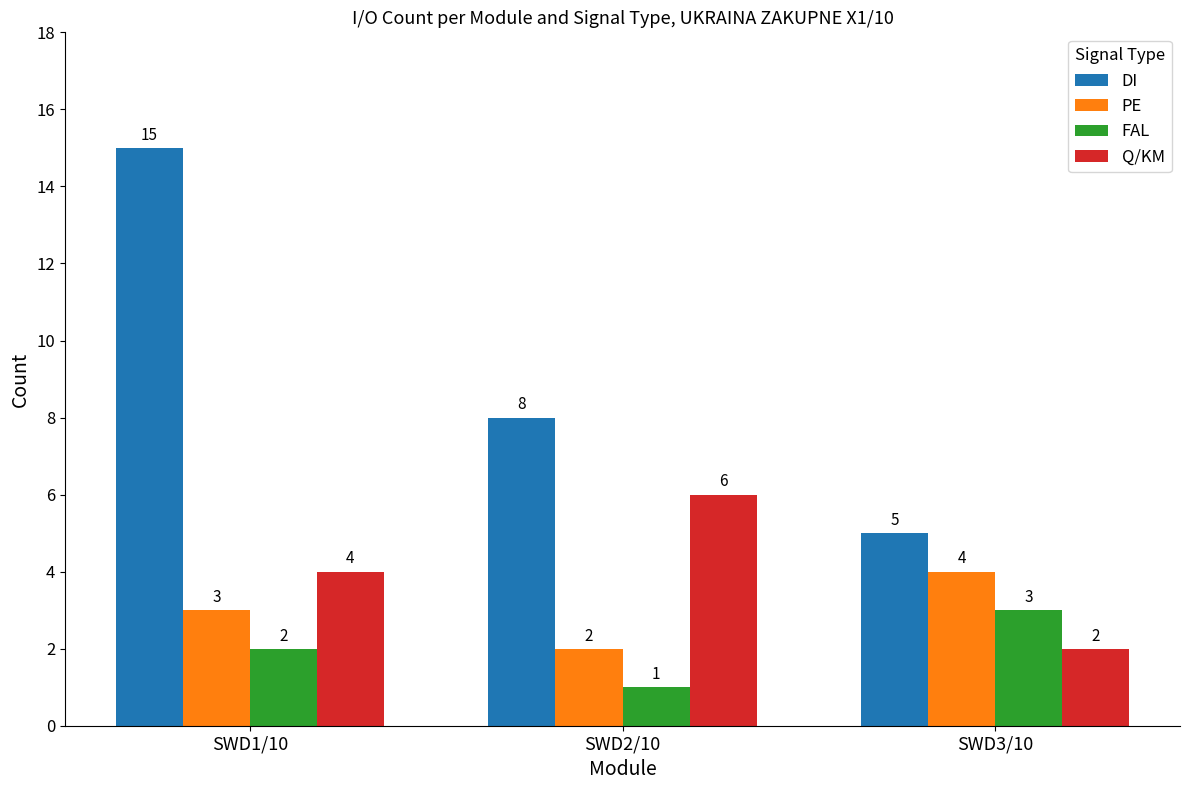

What is the total value across all series at SWD2/10?

17